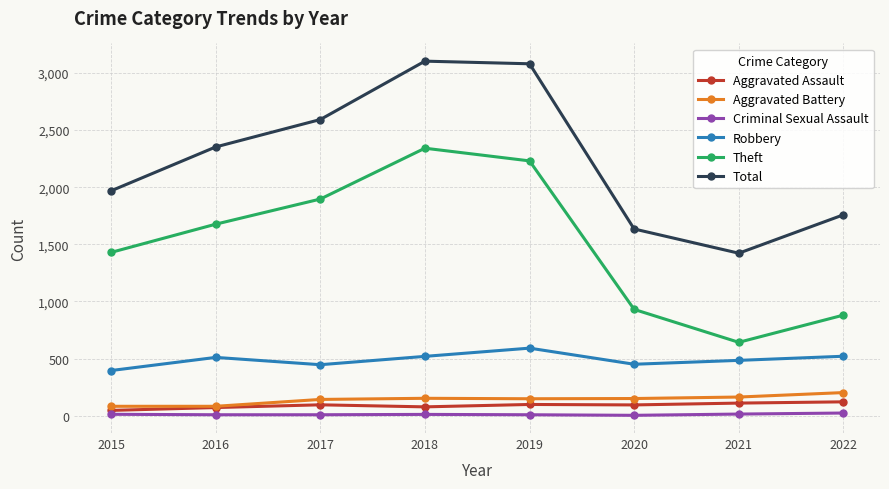

What is the sum of all Criminal Sexual Assault values?

87